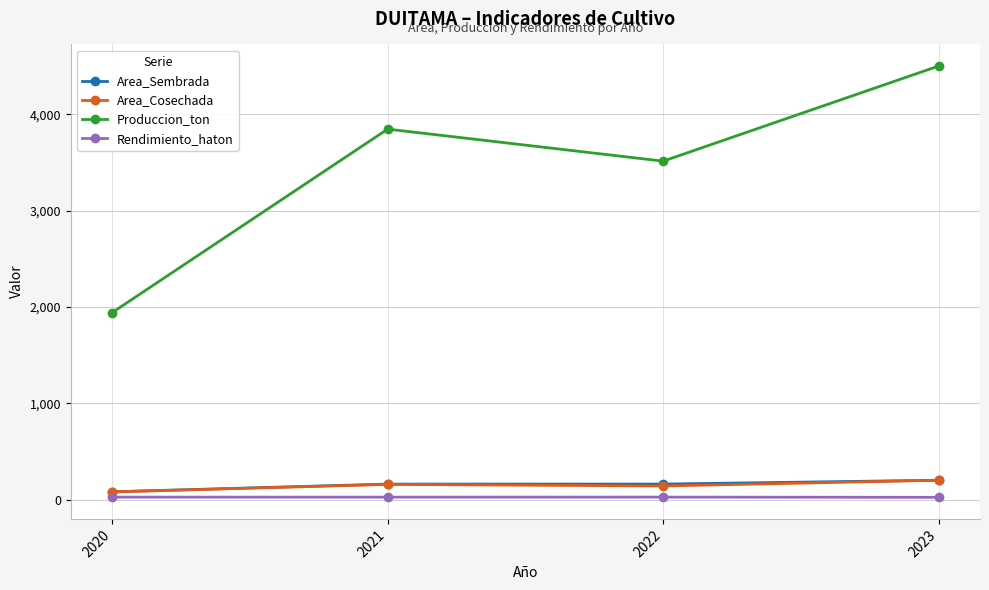

Is the value of Area_Sembrada at 2023 greater than the value of Area_Cosechada at 2021?

Yes